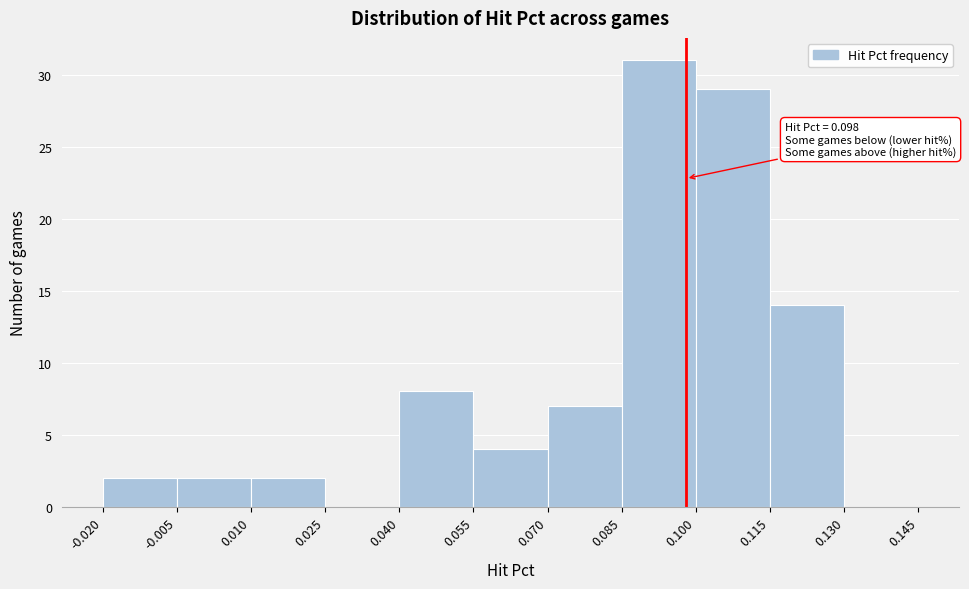

Over which range of the x-axis is the bar tallest?

0.085 to 0.100